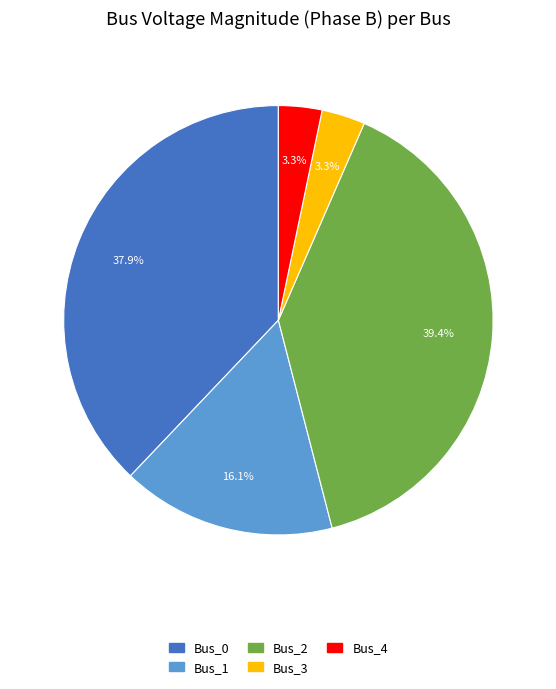

Is there a majority slice in this chart?

No